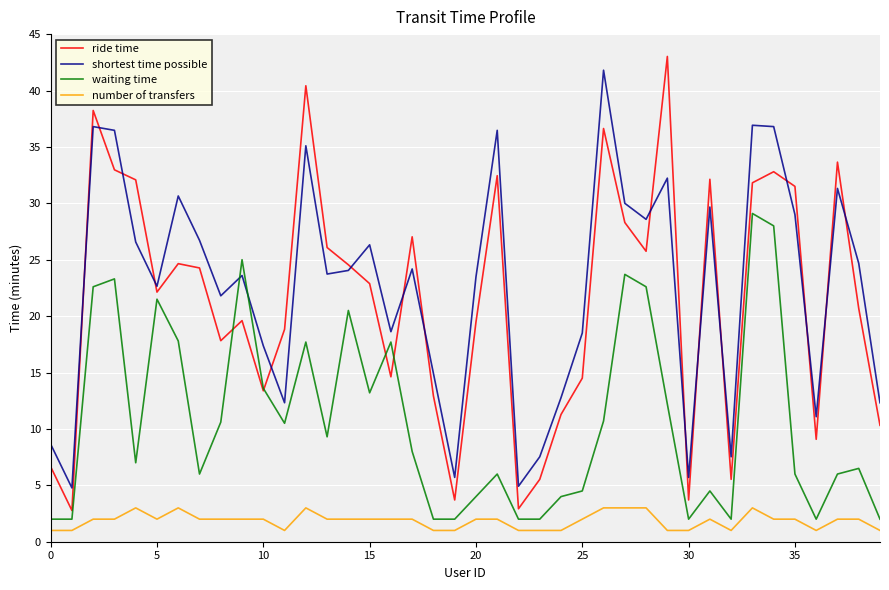

How many times do waiting time and ride time cross each other?

4